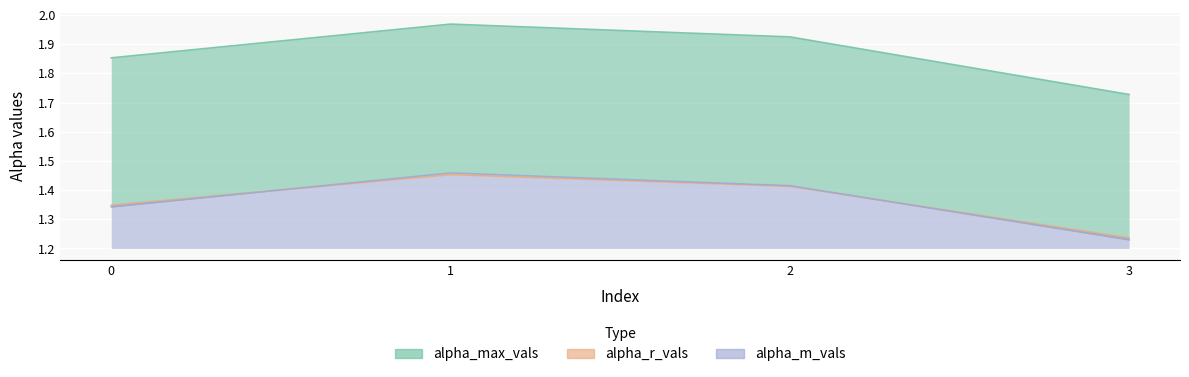

What is the maximum value for alpha_m_vals?

1.5